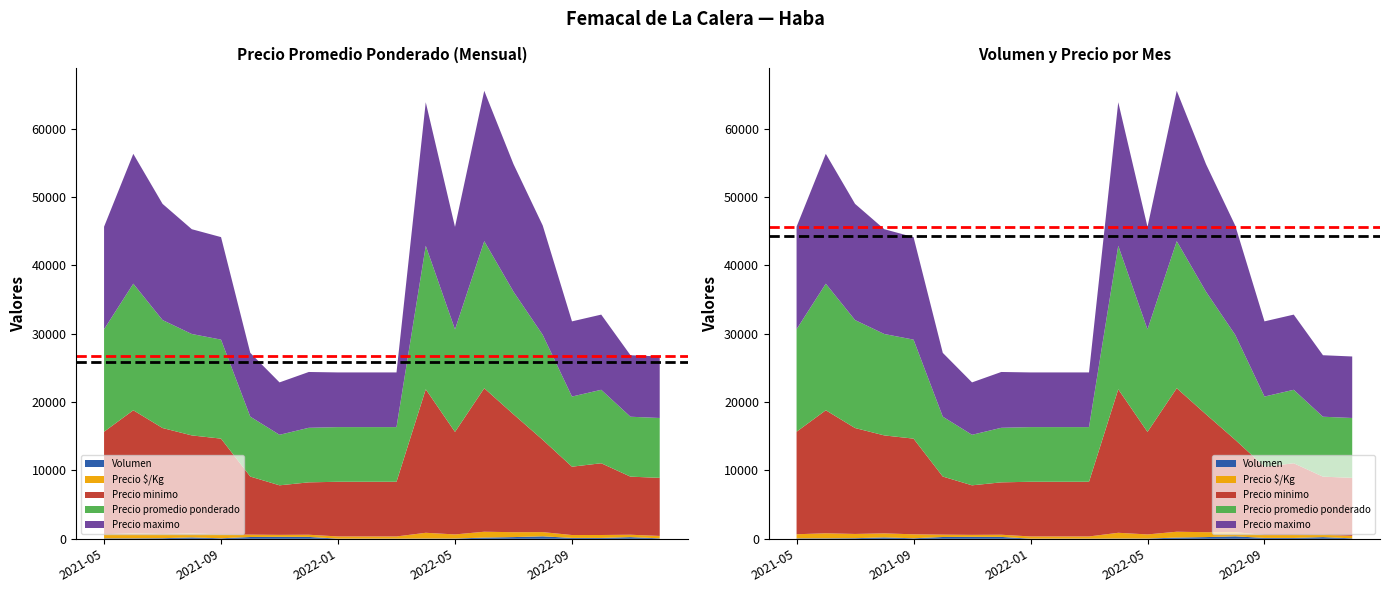

Reading right to left, extract all data points from this chart.

Volumen: 73	248	130	135	365	255	180	45	45	30	30	30	280	290	268	82	208	95	73	70
Precio minimo: 8500	8500	10500	10000	13500	17250	21000	15000	21000	8000	8000	8000	7667	7250	8500	14000	14333	15500	18000	15000
Precio maximo: 9000	9000	11000	11000	16000	18667	22000	15000	21000	8000	8000	8000	8167	7667	9333	15000	15333	17000	19000	15000
Precio promedio ponderado: 8760	8768	10750	10265	15359	17943	21520	15000	21000	8000	8000	8000	7982	7393	8765	14488	14839	15800	18521	15000
Precio $/Kg: 350	351	430	421	619	718	860	600	840	320	320	320	319	291	346	580	593	620	741	600